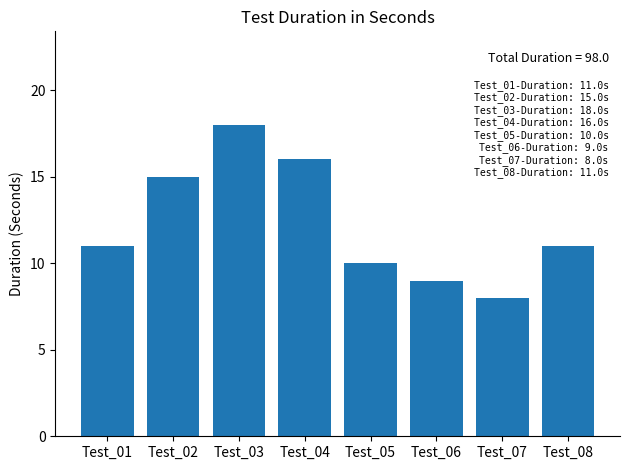

Approximately how many times larger is the value at Test_07 compared to Test_05?

0.8